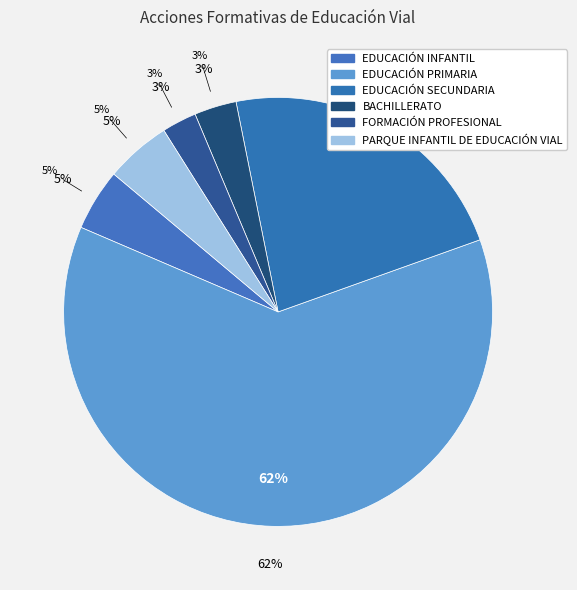

Count the number of slices in the pie.

6